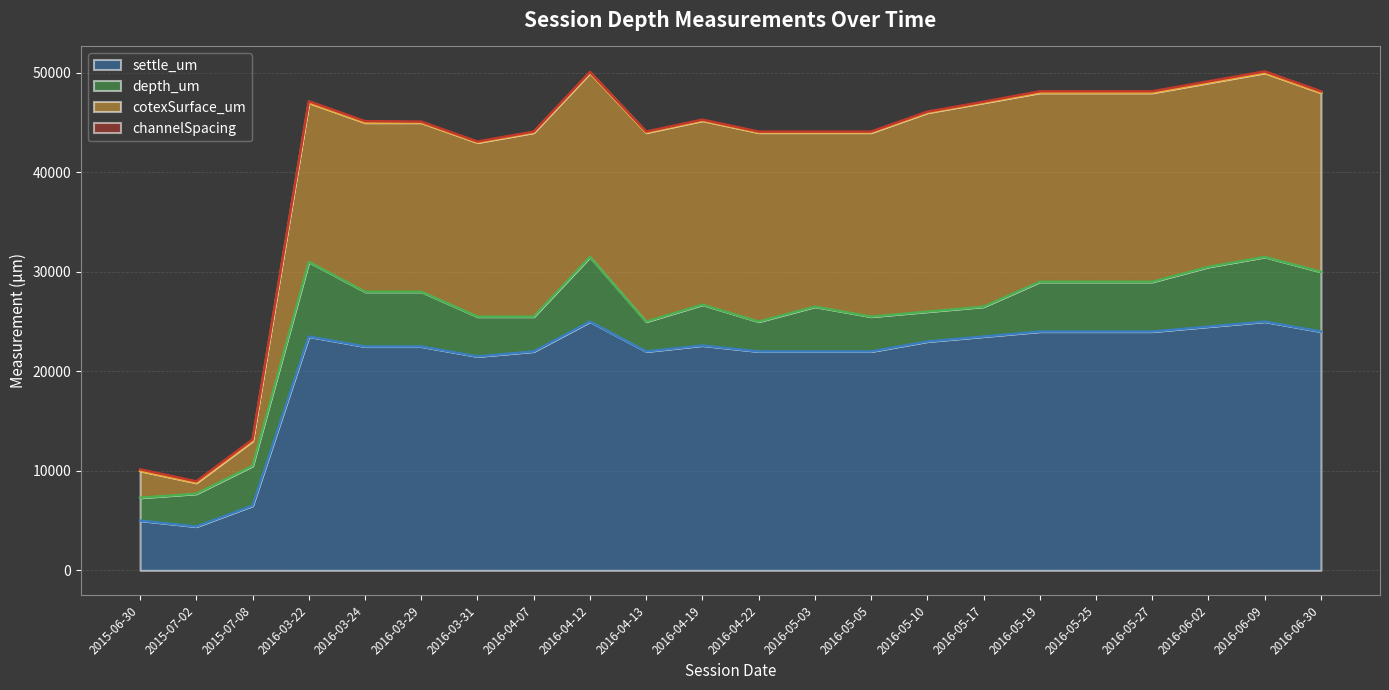

At which label does depth_um reach its peak?

2016-03-22